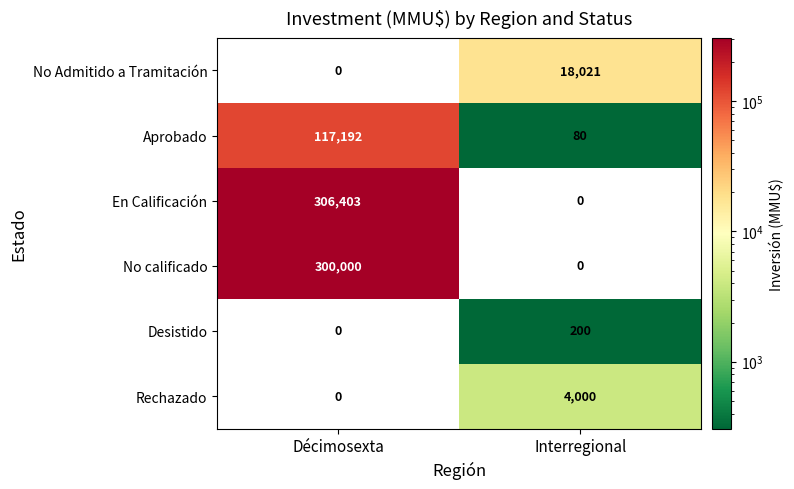

At which label does Aprobado reach its peak?

Décimosexta